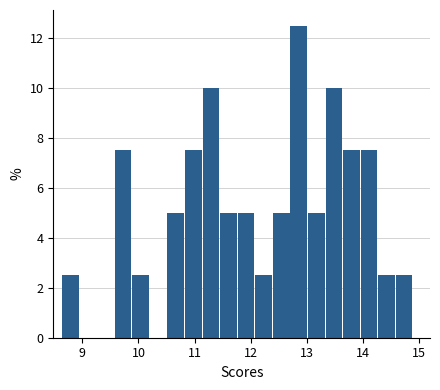

Read against the x-axis, roughly where is the centre of the tallest bar?

12.9